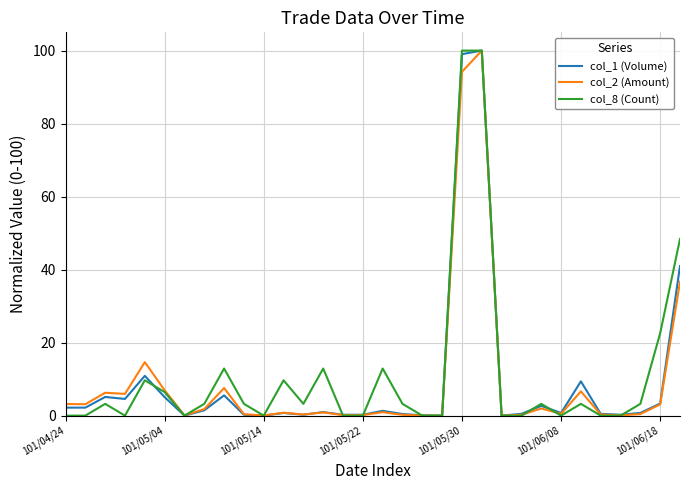

What is the sum of all col_2 (Amount) values?

297.5